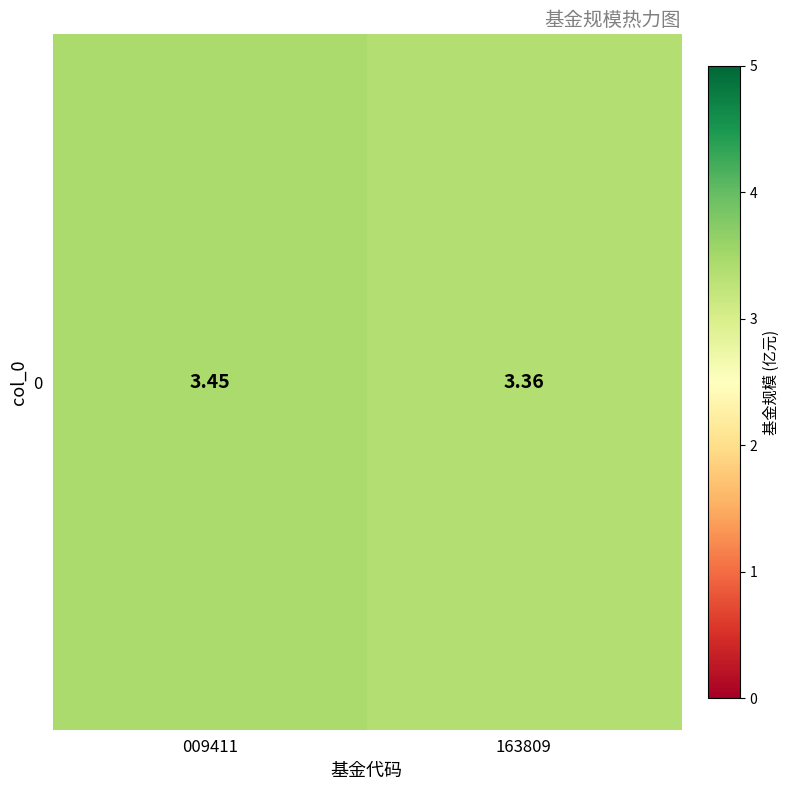

The value at 009411 is 3.5. True or false?

True